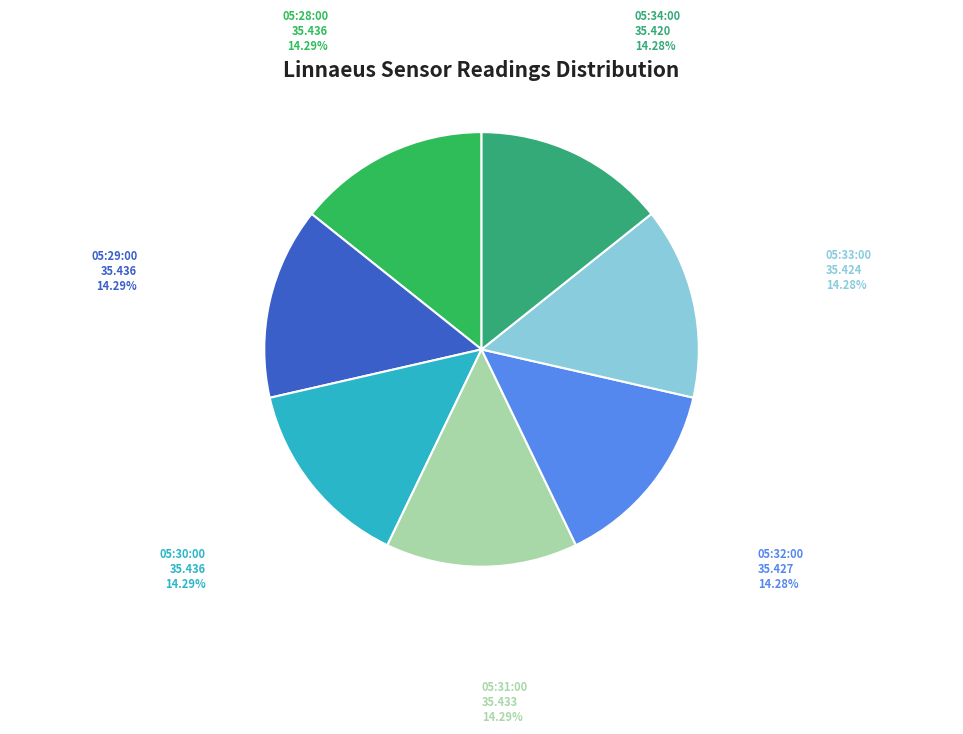

Does any single category account for the majority?

No